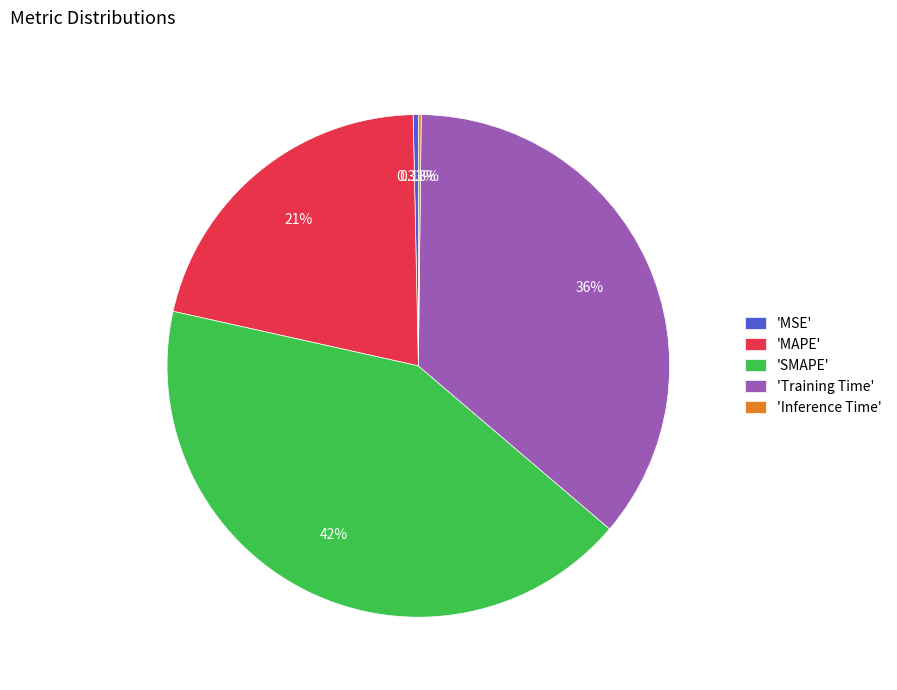

Does 'MSE' represent more than half of the total?

No